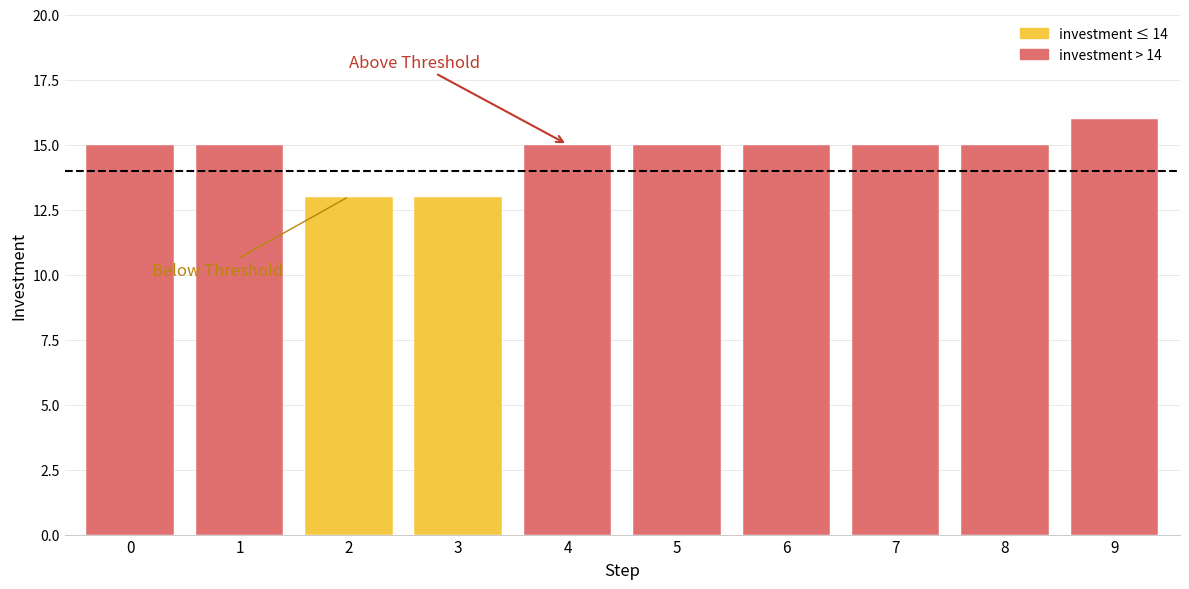

What is the difference between the values at 6 and 2?

2